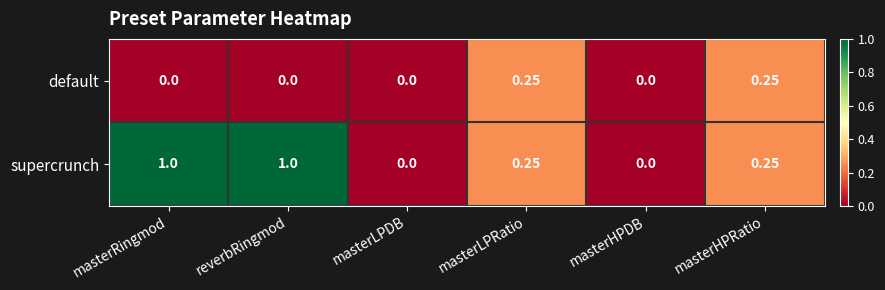

Which series has the largest range (max minus min)?

supercrunch